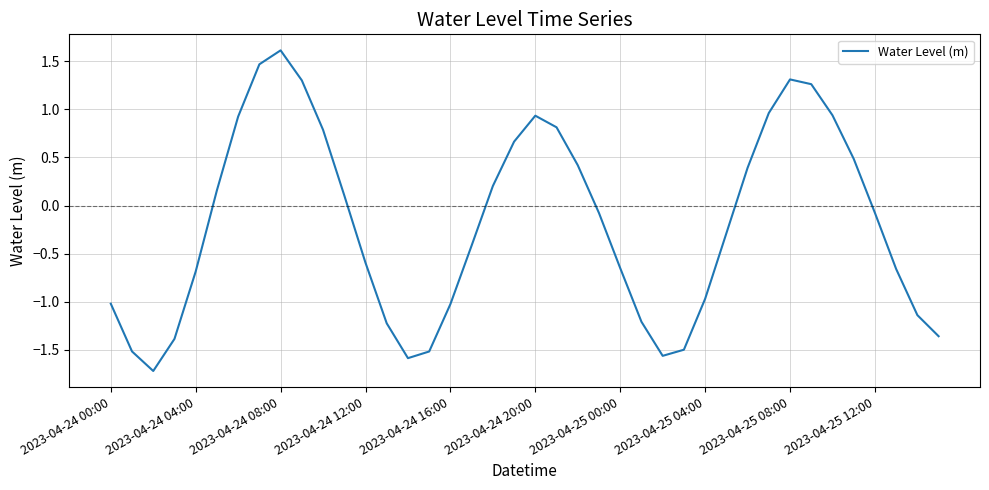

What is the difference between the maximum and minimum values?

3.3